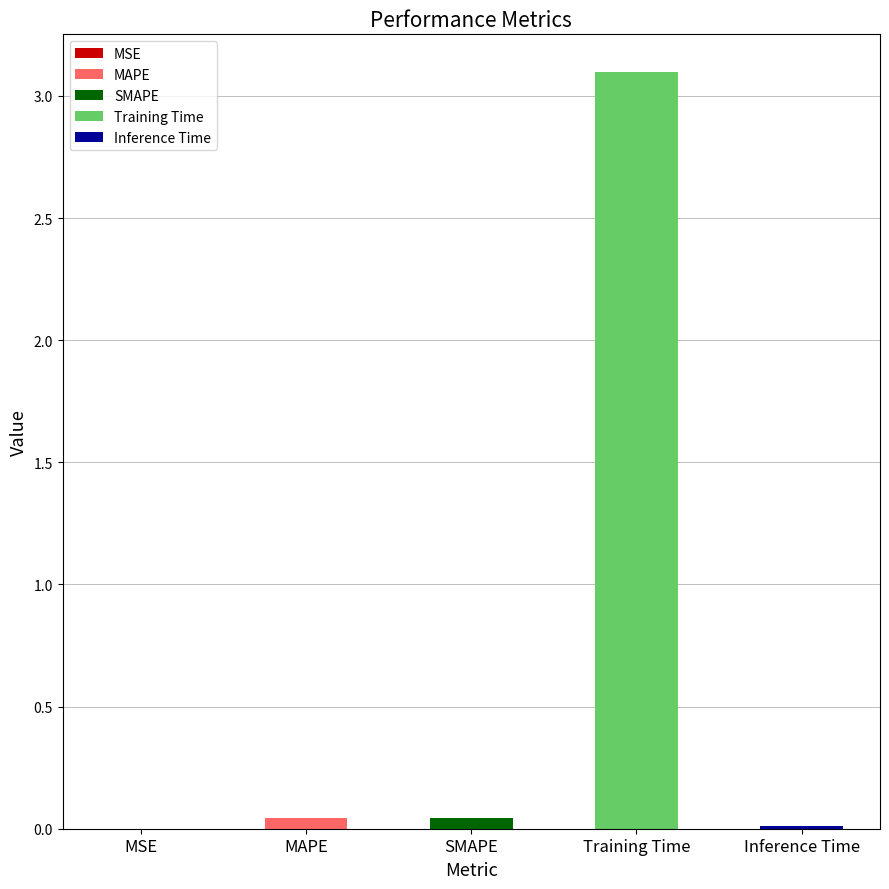

The value at MSE is 0.0. True or false?

False